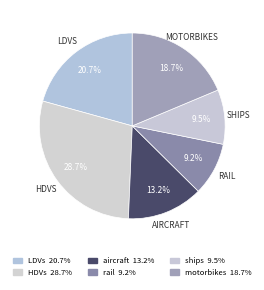

Rank the categories by value from lowest to highest.

rail, ships, aircraft, motorbikes, LDVs, HDVs